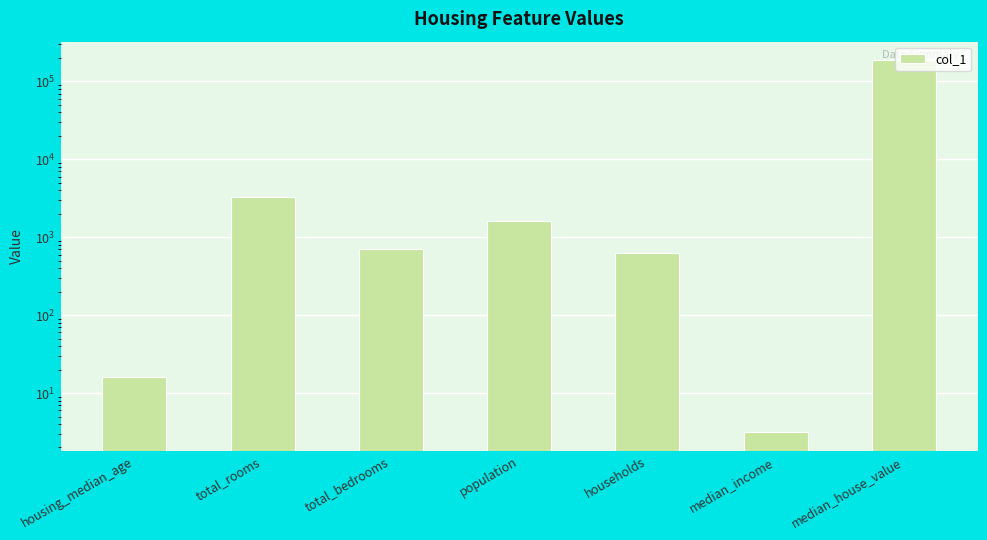

What is the difference between the maximum and minimum values?

187196.9